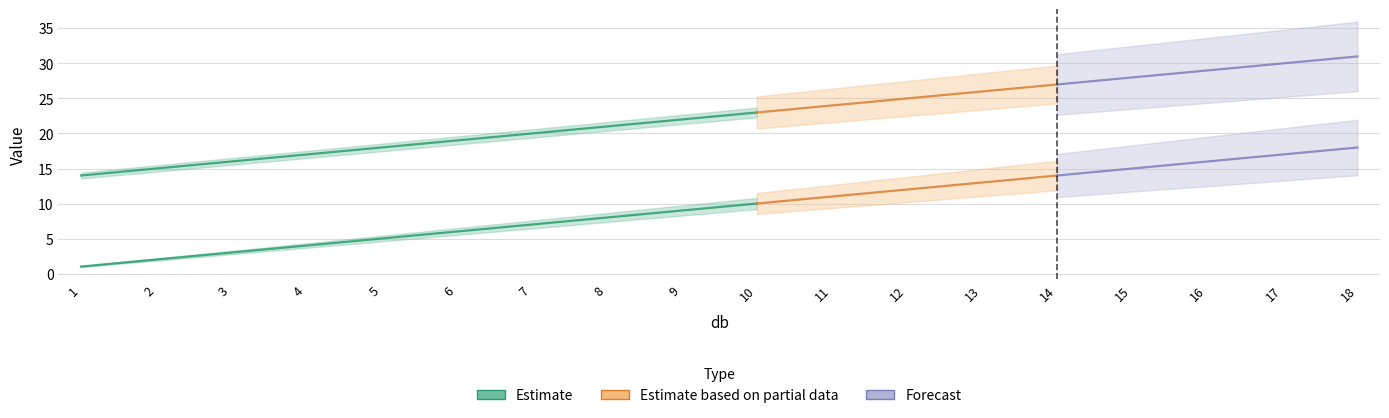

At which label does bit first exceed 10?

11